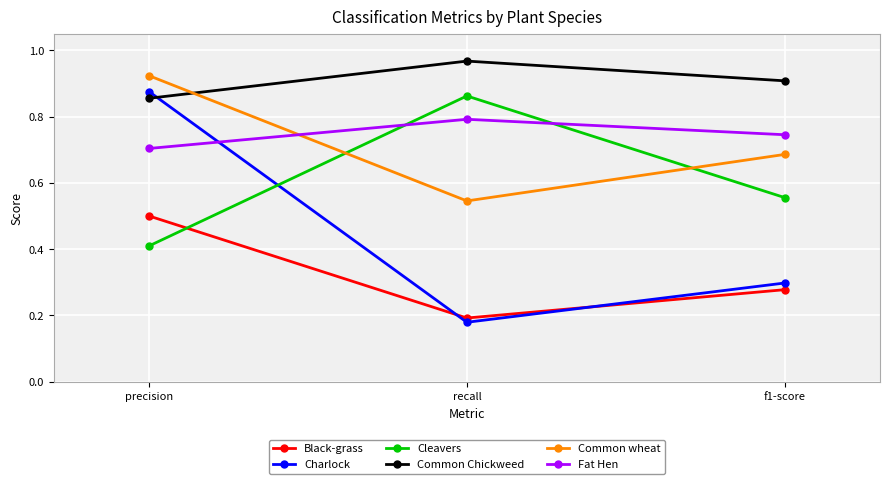

Between recall and f1-score, which series saw the biggest shift?

Cleavers